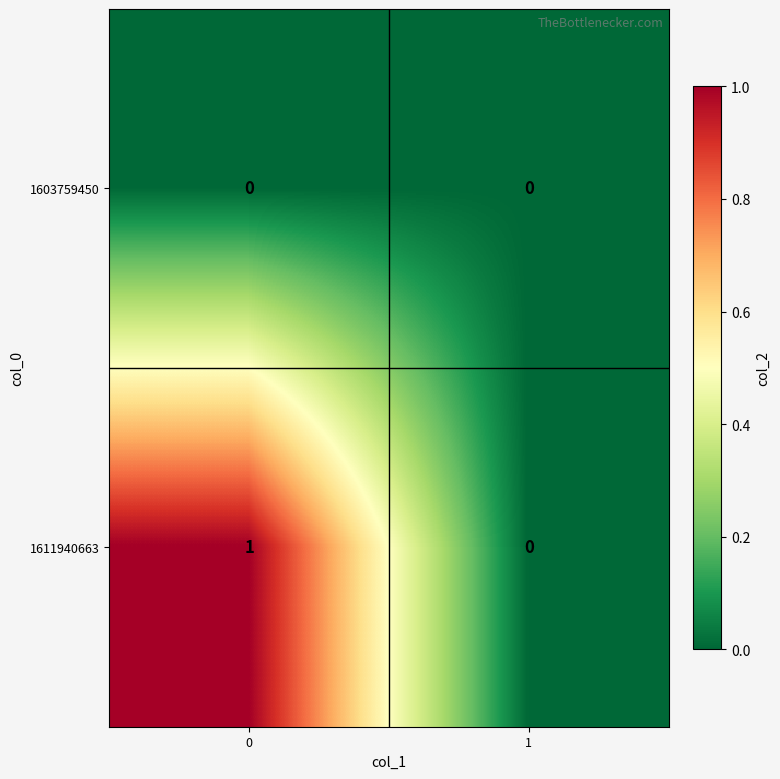

The value of 1603759450 at 1 is 0. True or false?

True